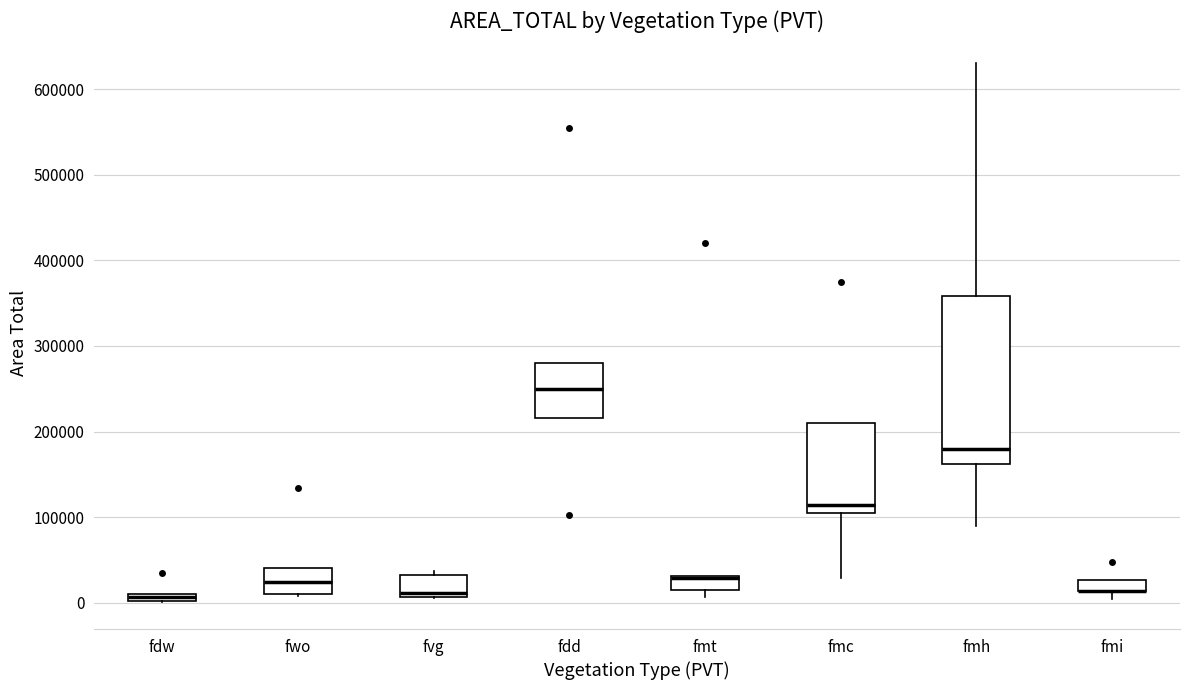

Which box is the tallest, from its lower edge to its upper edge?

fmh